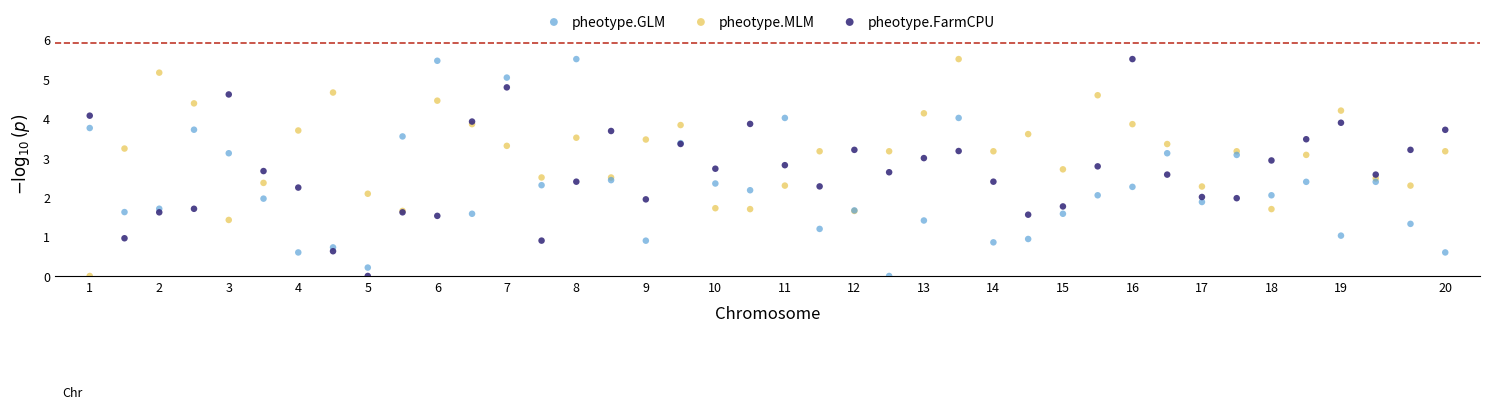

What are all the series names shown in the legend?

pheotype.GLM, pheotype.MLM, pheotype.FarmCPU